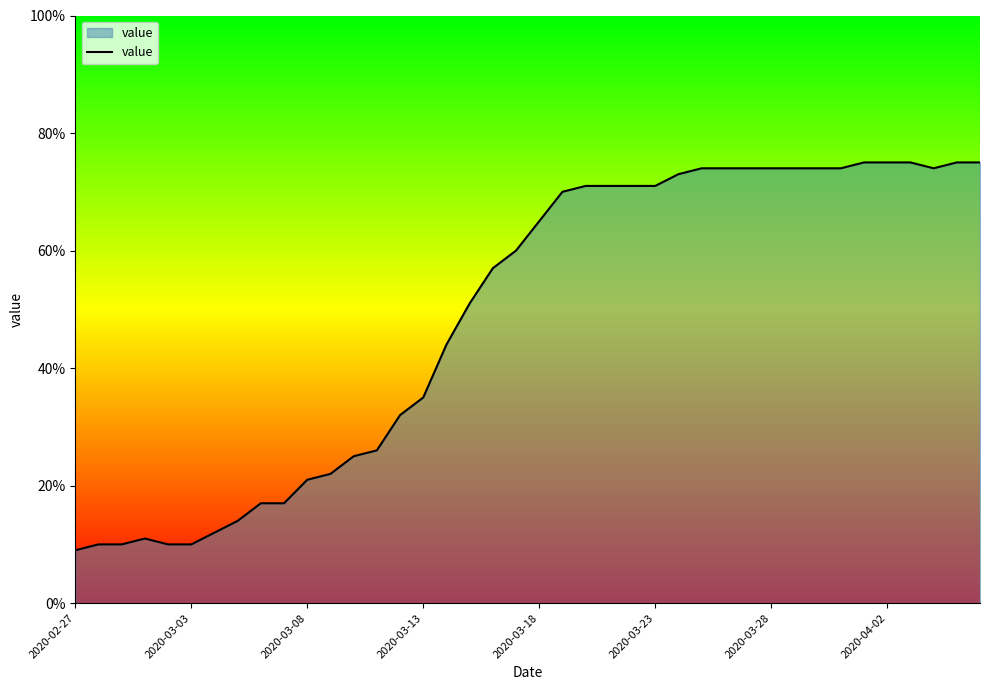

What is the difference between the maximum and minimum values?

66